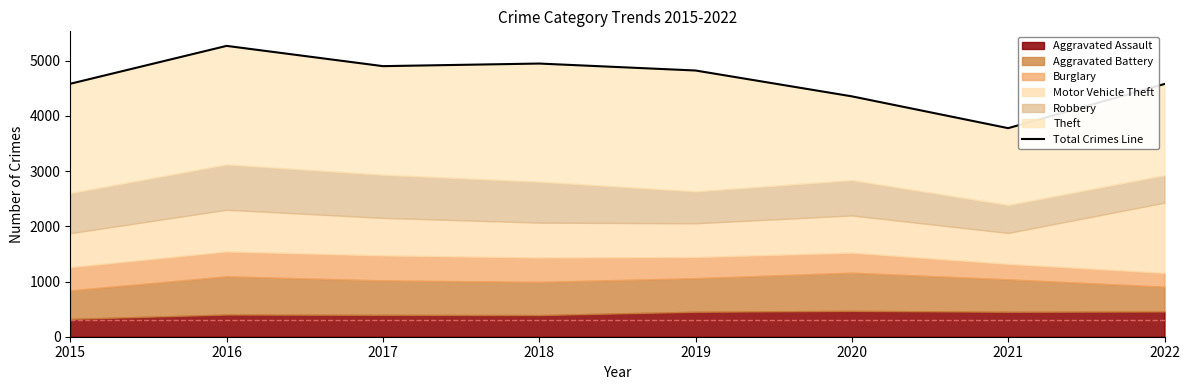

Where does the data first go above 4821?

2016